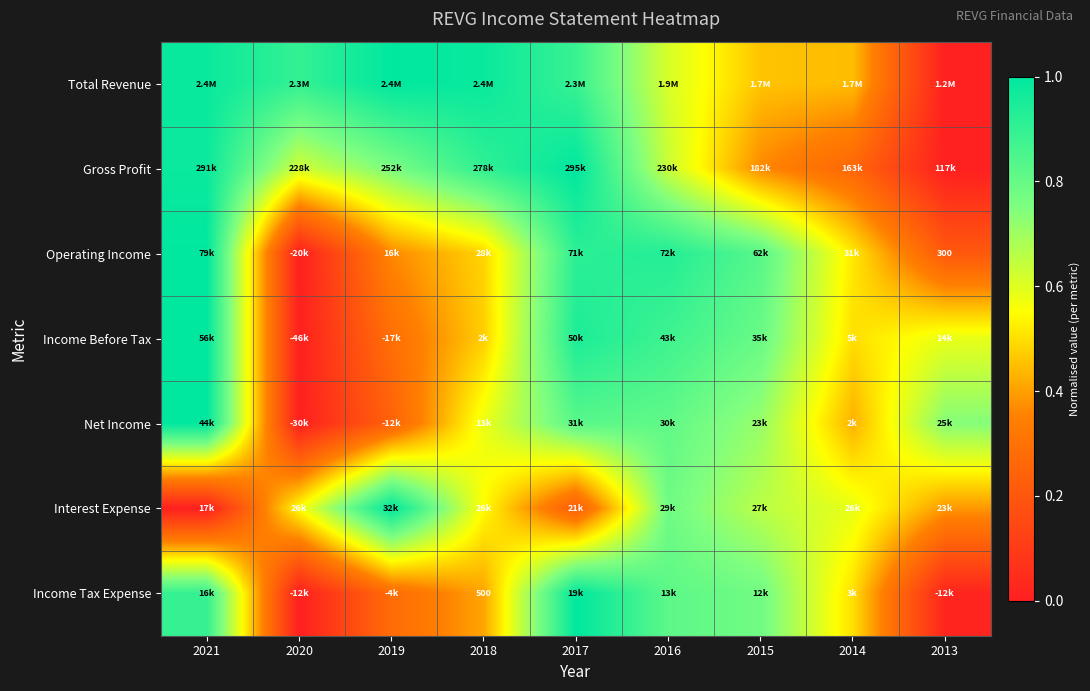

At how many categories does at least one series exceed 0?

9